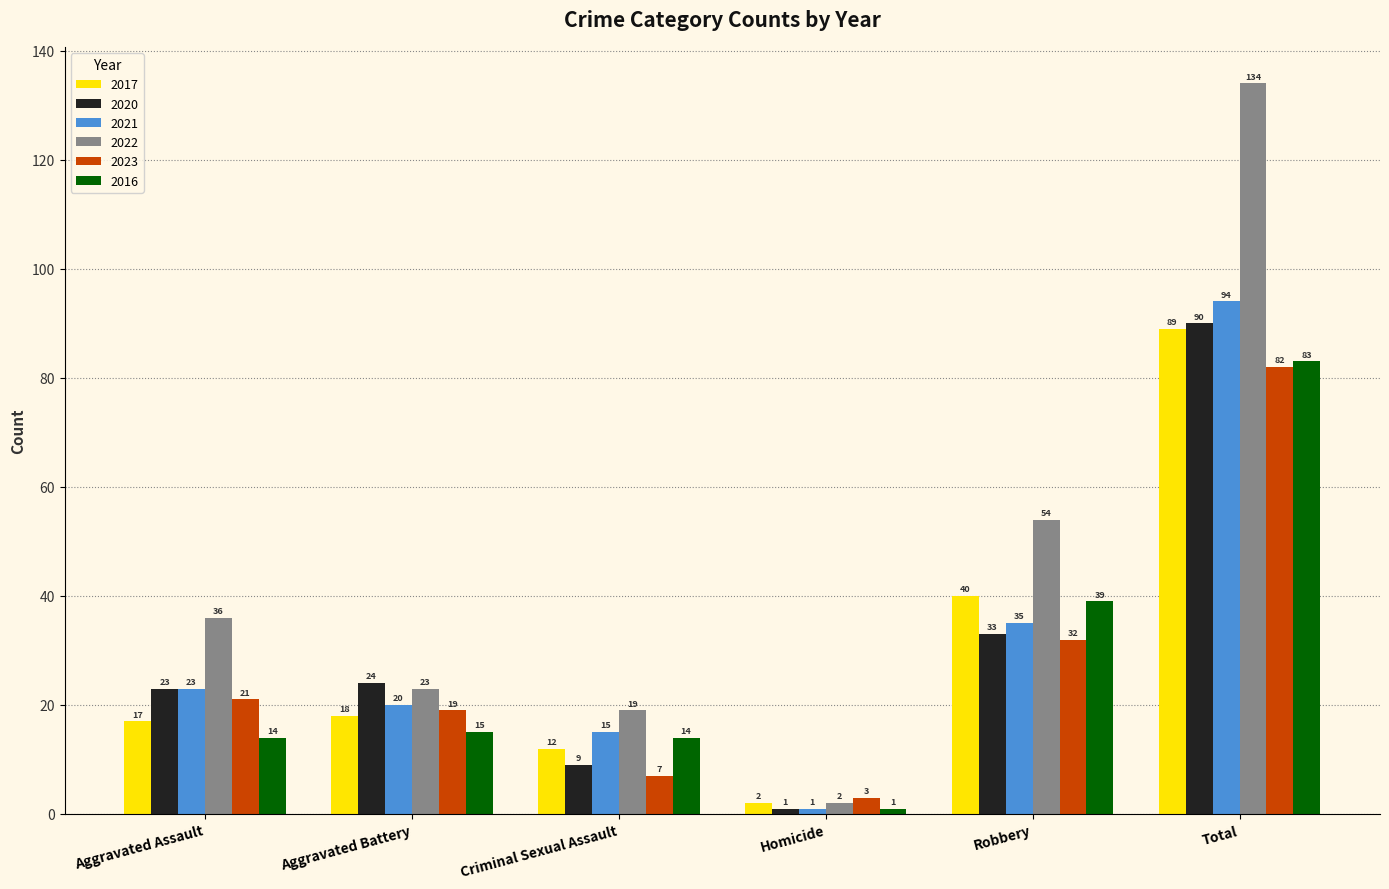

Reading right to left, list all the values displayed in this chart.

2017: Total=89	Robbery=40	Homicide=2	Criminal Sexual Assault=12	Aggravated Battery=18	Aggravated Assault=17
2020: Total=90	Robbery=33	Homicide=1	Criminal Sexual Assault=9	Aggravated Battery=24	Aggravated Assault=23
2021: Total=94	Robbery=35	Homicide=1	Criminal Sexual Assault=15	Aggravated Battery=20	Aggravated Assault=23
2022: Total=134	Robbery=54	Homicide=2	Criminal Sexual Assault=19	Aggravated Battery=23	Aggravated Assault=36
2023: Total=82	Robbery=32	Homicide=3	Criminal Sexual Assault=7	Aggravated Battery=19	Aggravated Assault=21
2016: Total=83	Robbery=39	Homicide=1	Criminal Sexual Assault=14	Aggravated Battery=15	Aggravated Assault=14